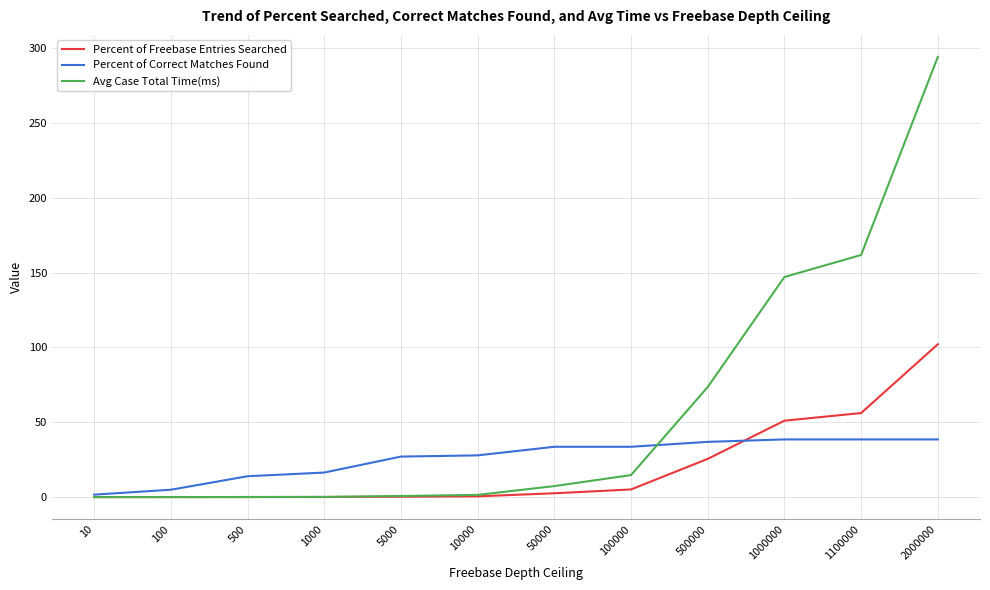

Is it true that Avg Case Total Time(ms) equals 7.3 at 50000?

True